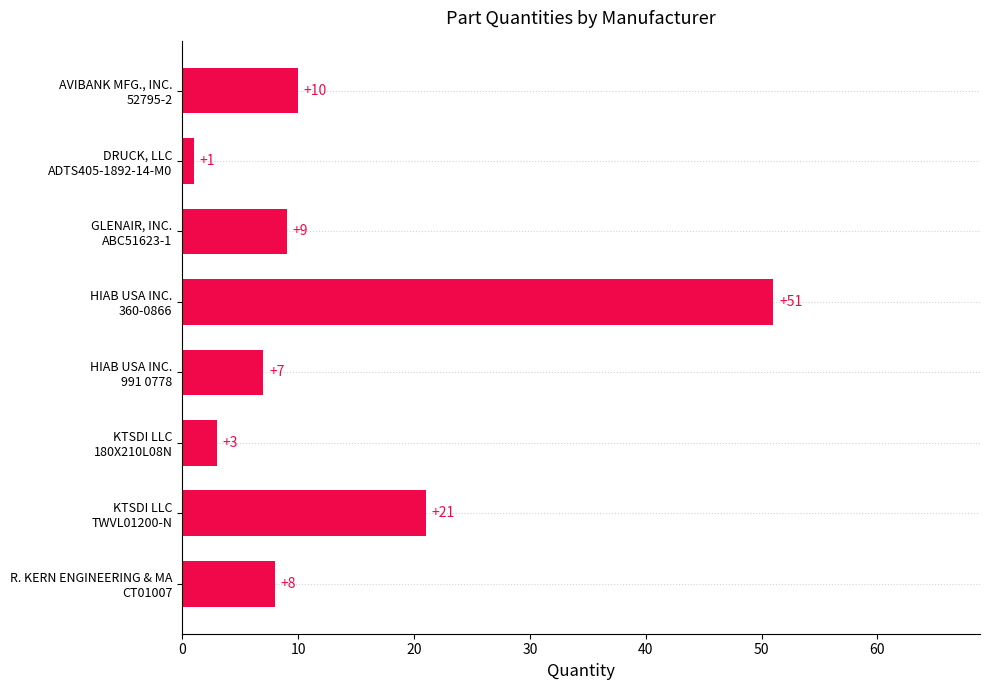

What is the difference between the second highest and minimum values?

20